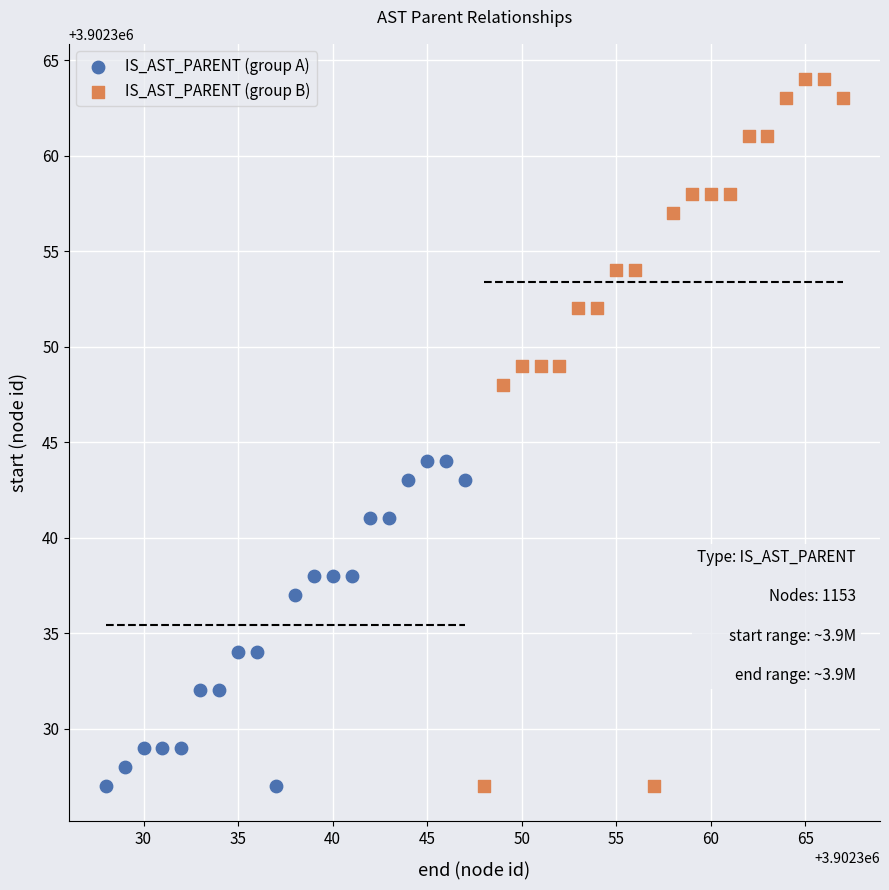

What are all the series names shown in the legend?

IS_AST_PARENT (group A), IS_AST_PARENT (group B)